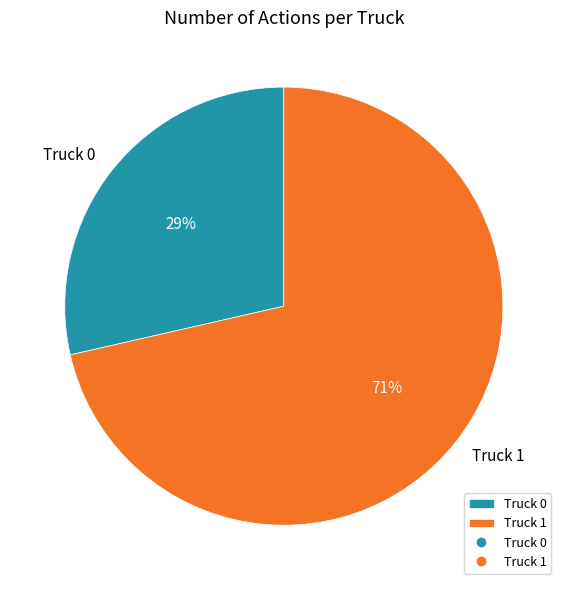

To the nearest percent, what portion does Truck 1 represent?

71%